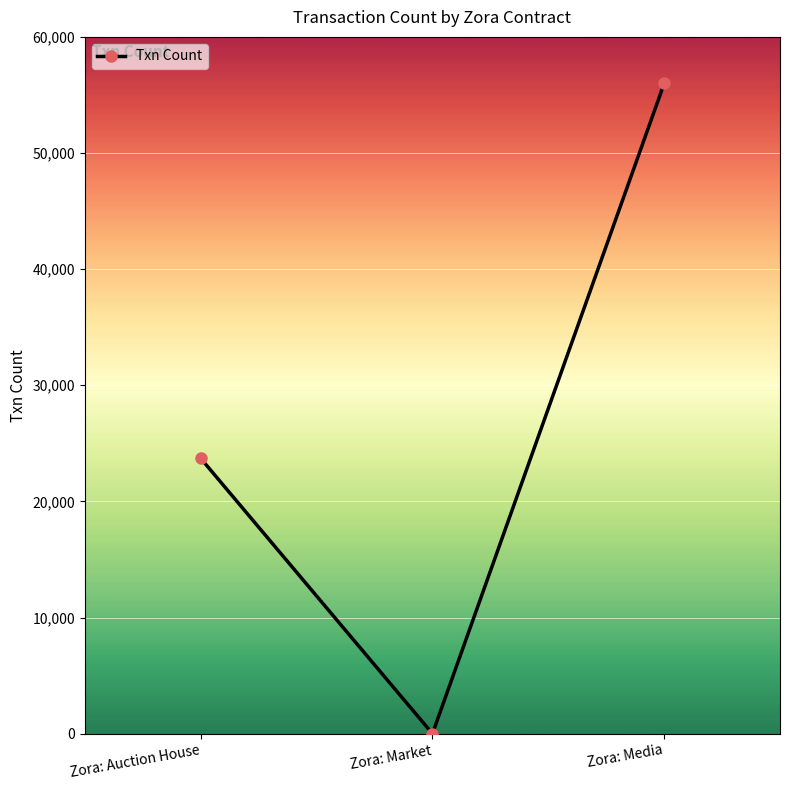

What is the label of the 2nd point from the left?

Zora: Market